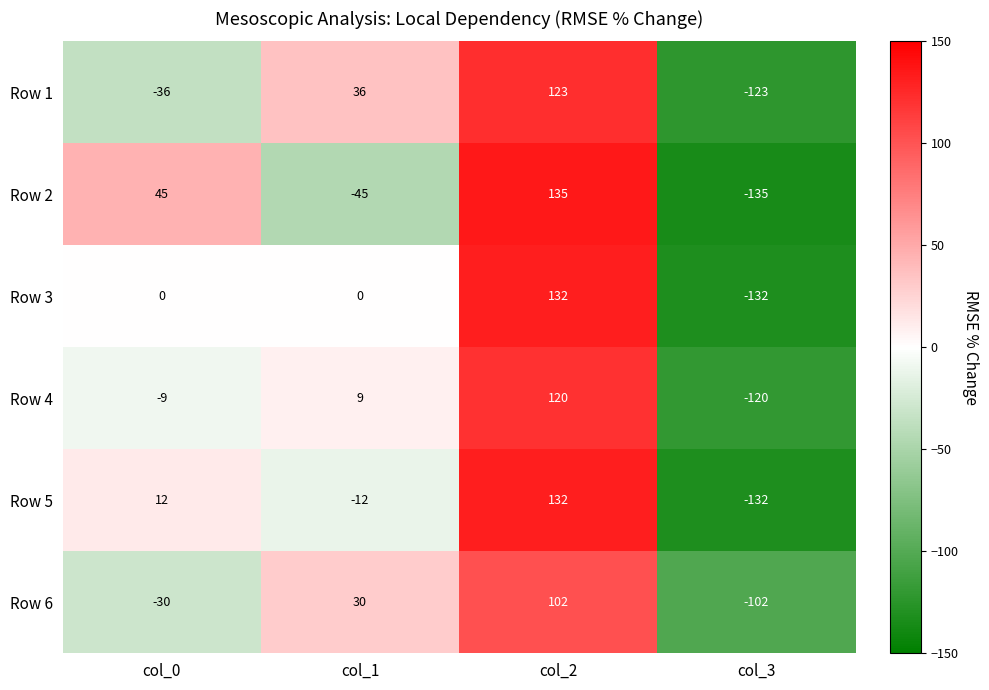

Which series has the widest spread of values?

Row 2